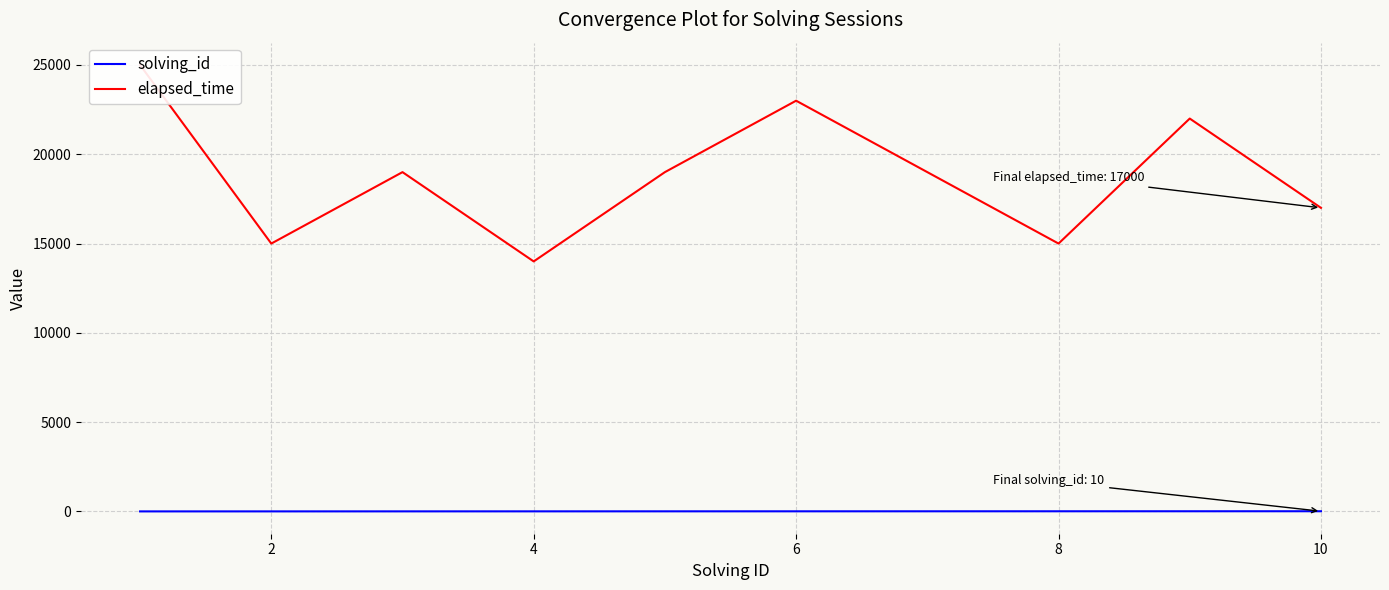

True or false: elapsed_time has more than 0 interior local peaks.

True